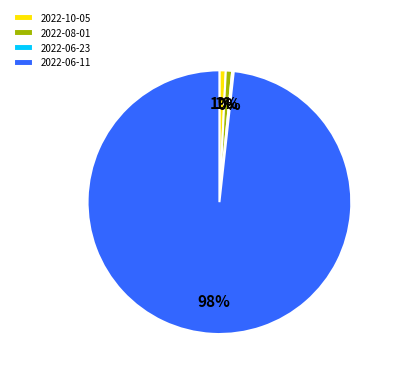

The 2022-08-01 slice represents 11% of the pie. True or false?

False